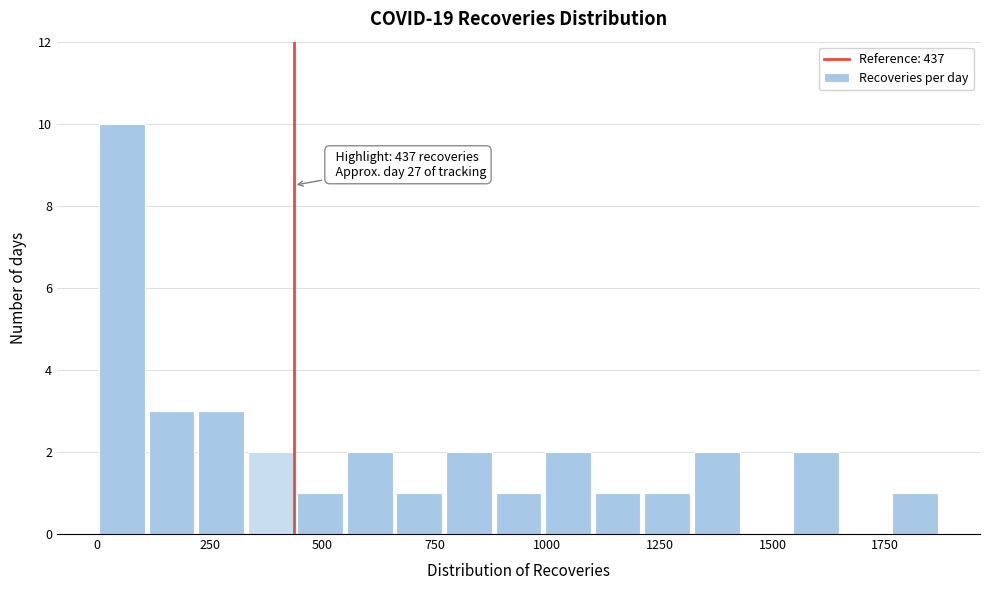

Around what value on the x-axis is the tallest bar? Give the approximate position of its centre, as read against the axis.

50